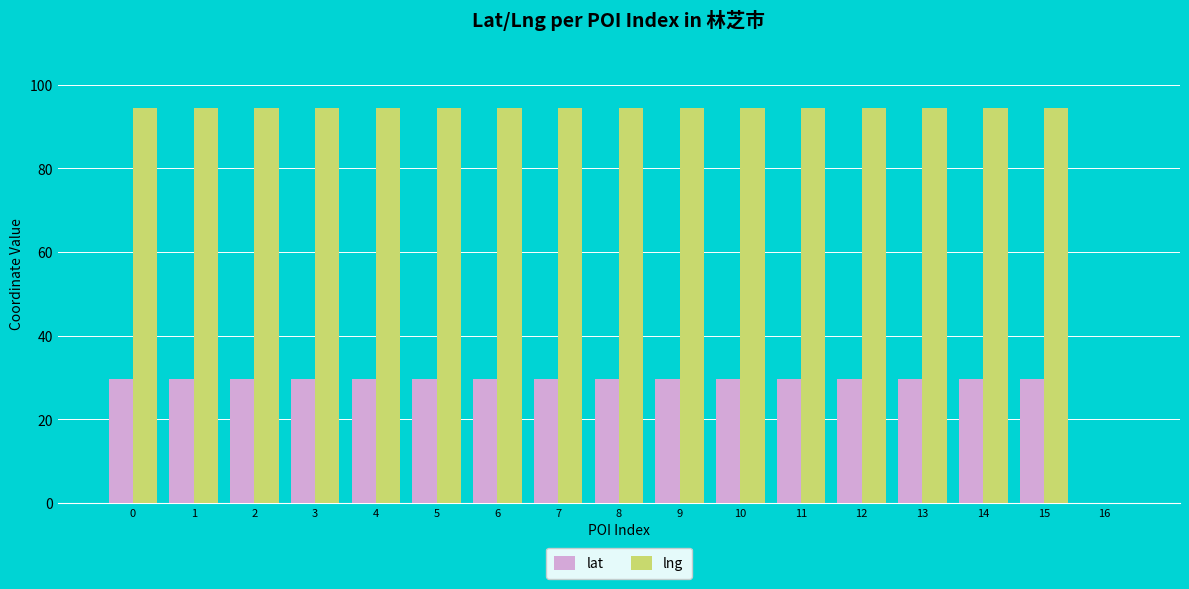

What is the maximum value shown in the chart?

94.4